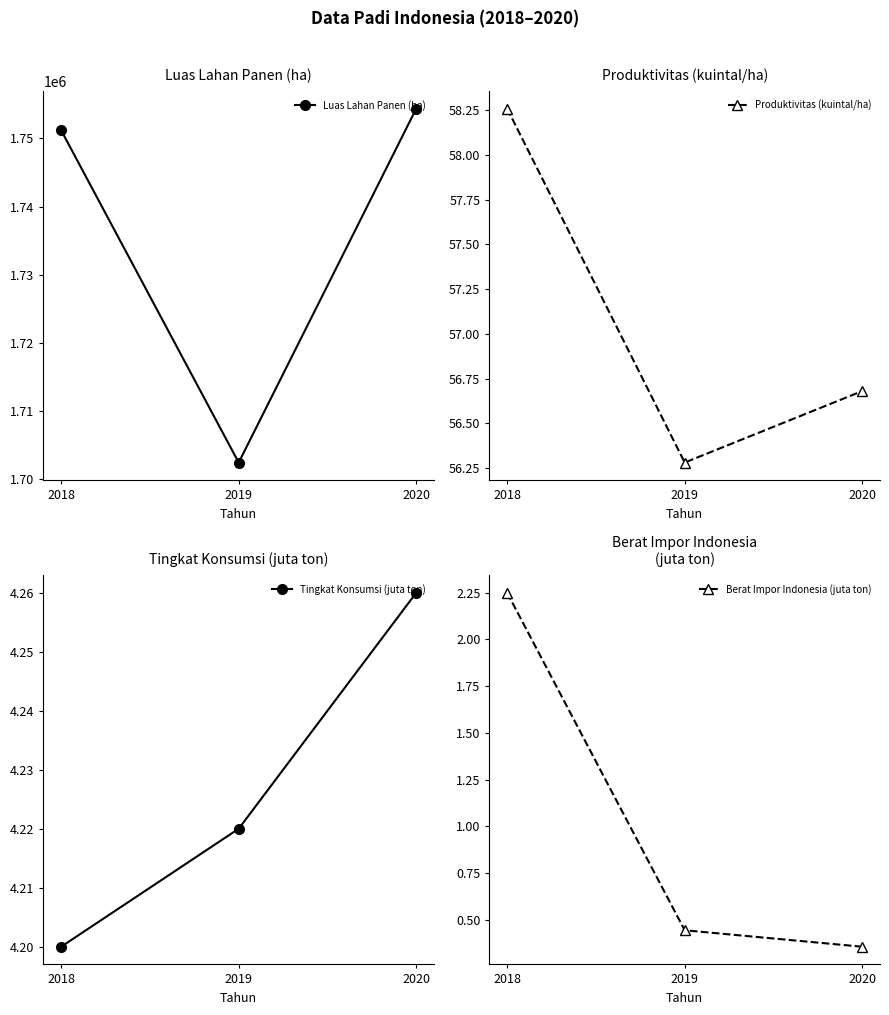

Between 2019 and 2020, which series saw the biggest shift?

Luas Lahan Panen (ha)